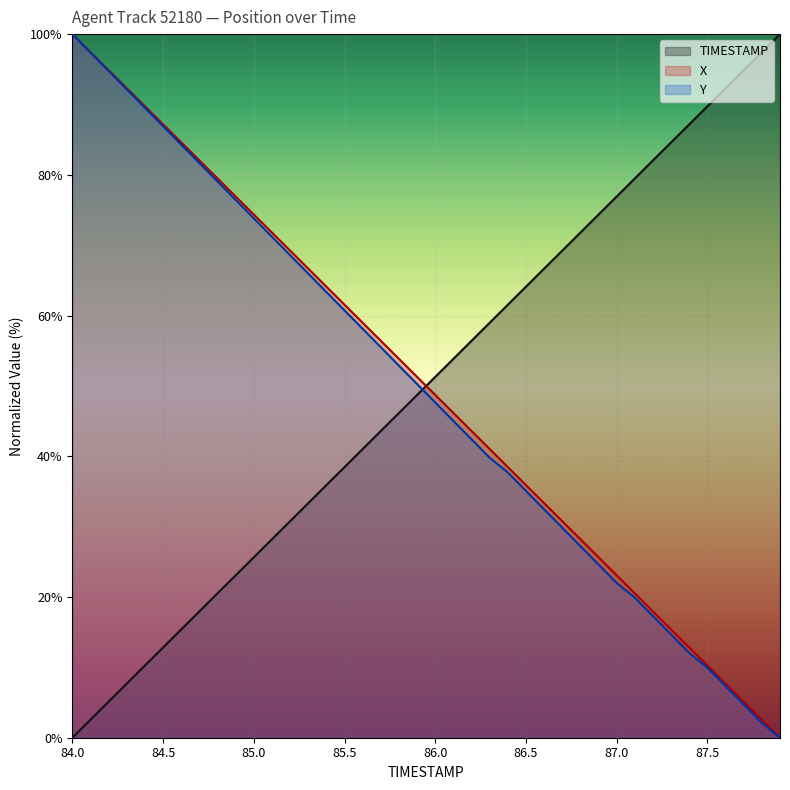

How many lines are shown in the chart?

3